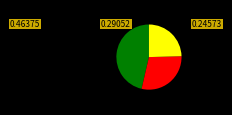

Does any single category account for the majority?

No